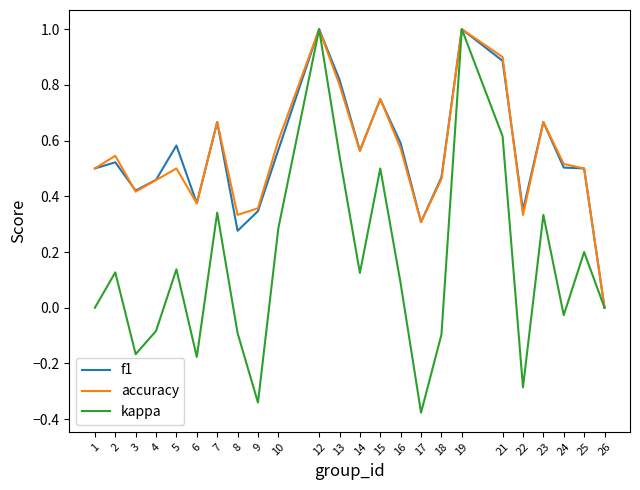

Is the value of kappa at 17 greater than the value of accuracy at 10?

No